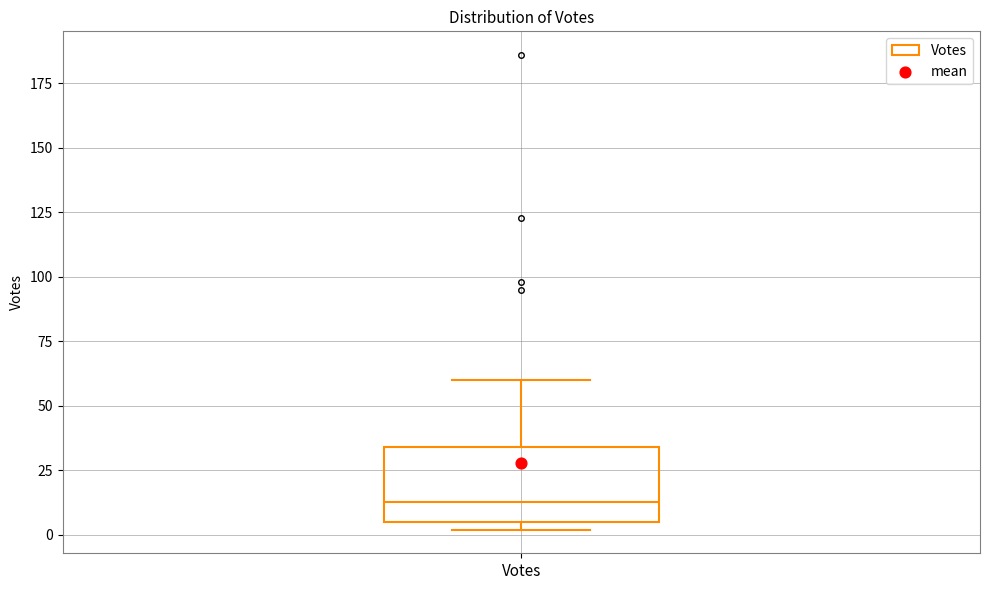

Where does the median line of the box for Votes sit on the y-axis? The values are not printed on the chart, so give them approximately, as read against the axis.

15